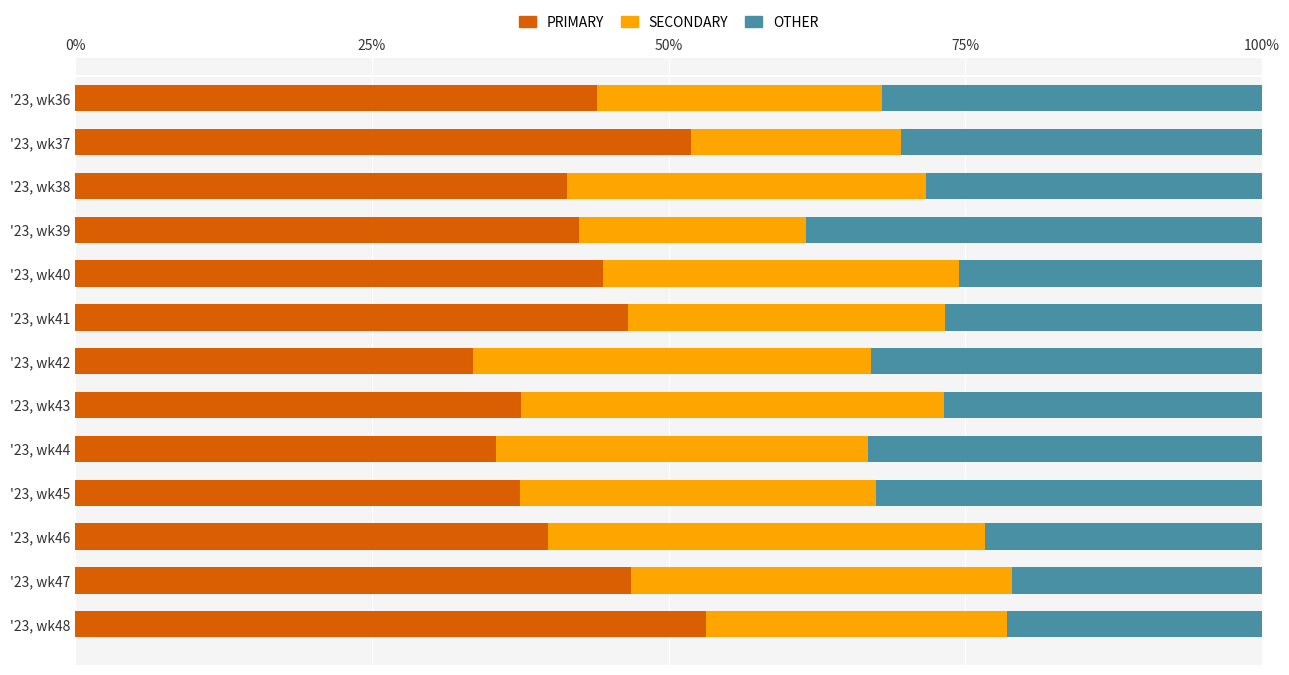

What is the sum of the PRIMARY values at '23, wk41 and '23, wk46?

86.4